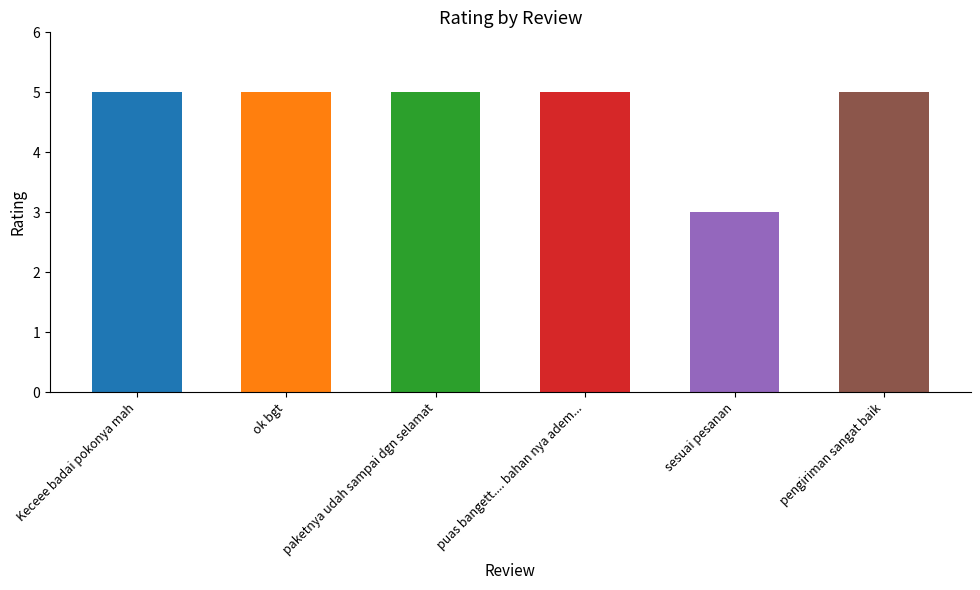

Is it true that the value at ok bgt is 5?

True